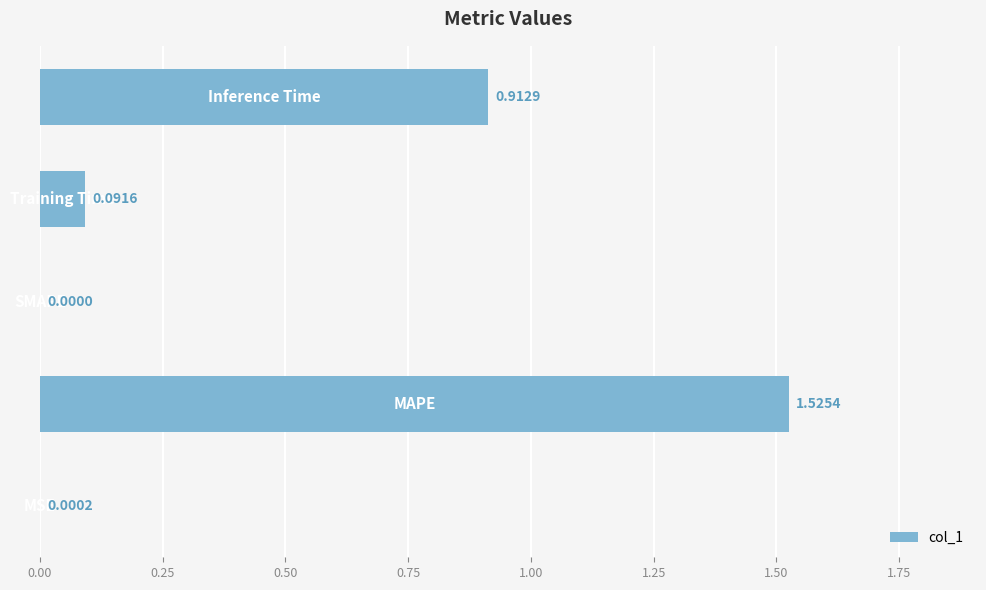

What is the sum of all values?

2.5